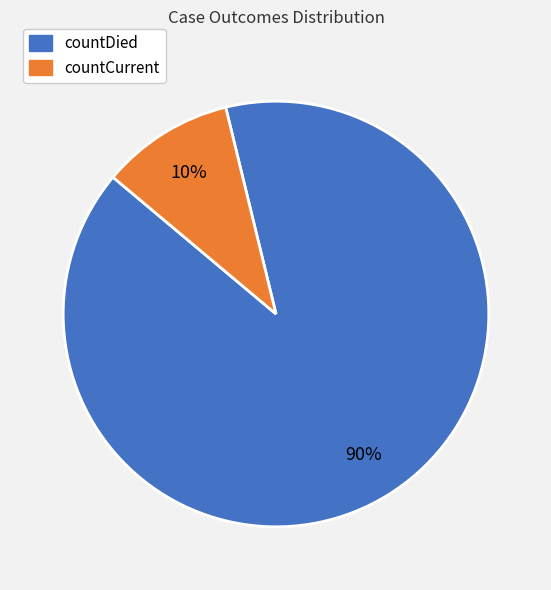

Does countCurrent account for over 50% of the chart?

No